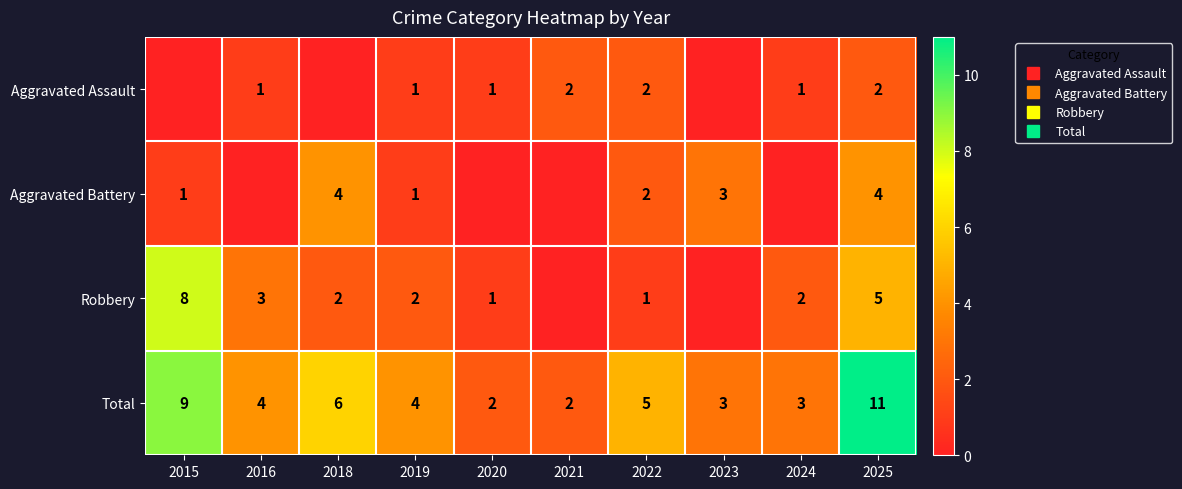

What is the maximum value for Aggravated Assault?

2